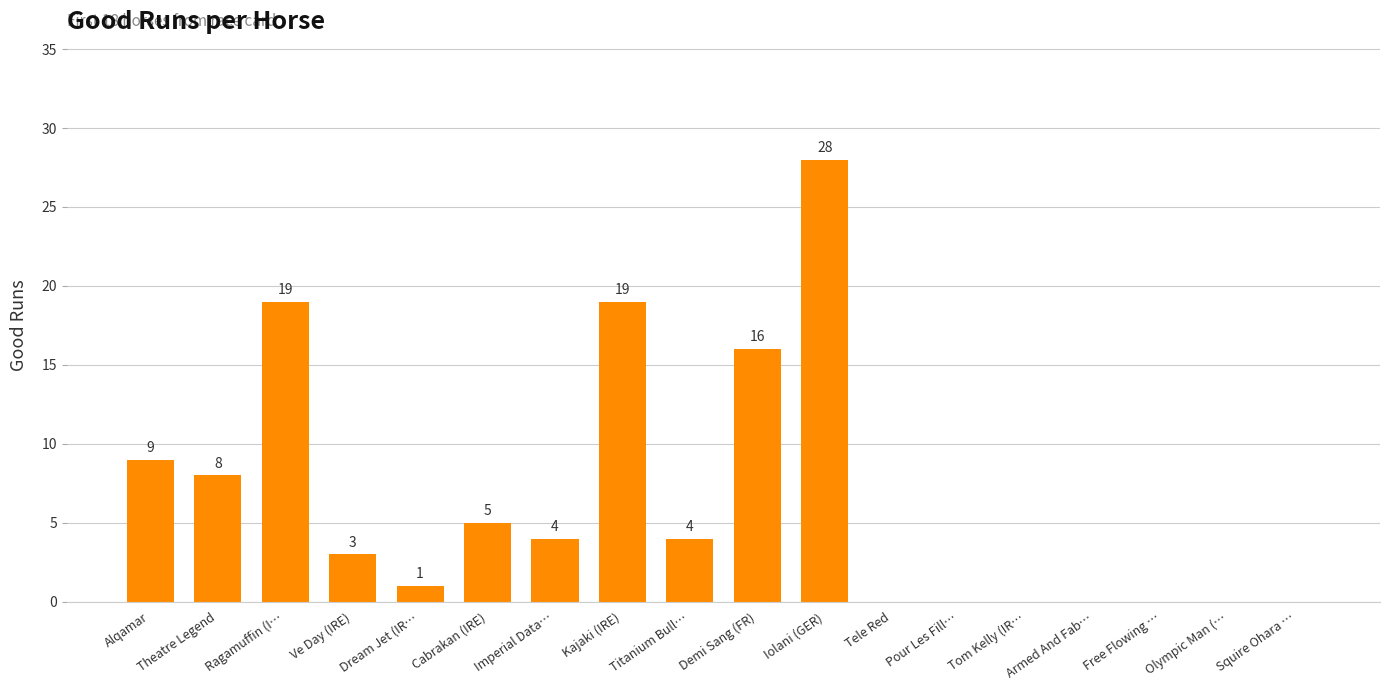

Is it true that the value at Demi Sang (FR) is 16?

True